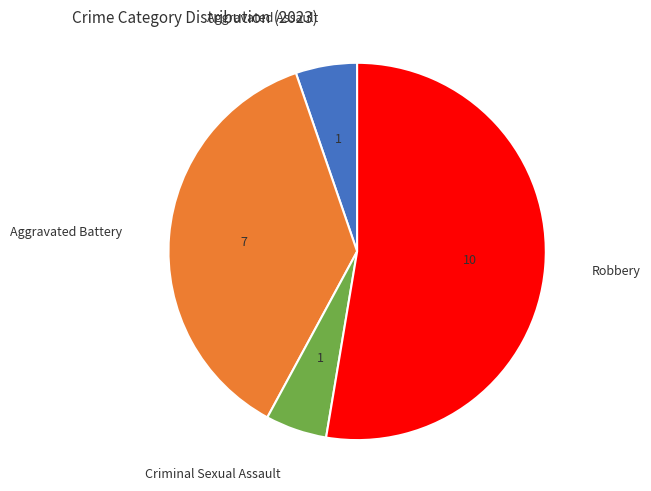

Is the sum of Aggravated Battery and Criminal Sexual Assault greater than half?

No